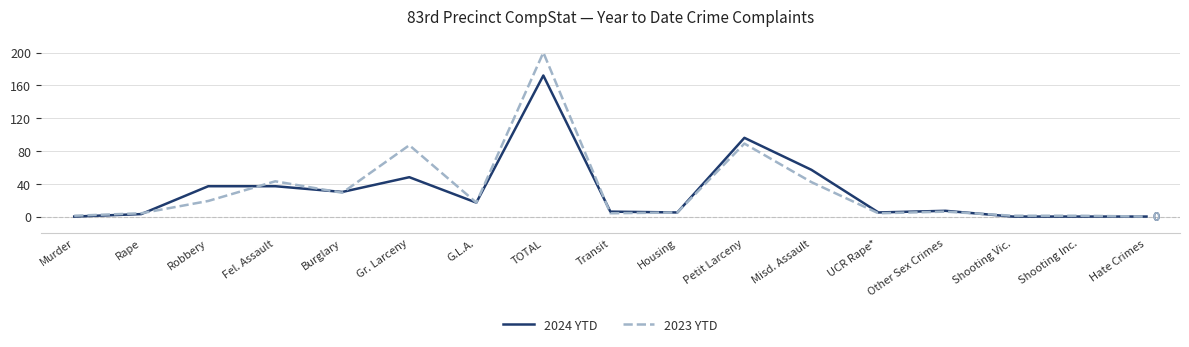

What is the average value of the 2023 YTD series?

32